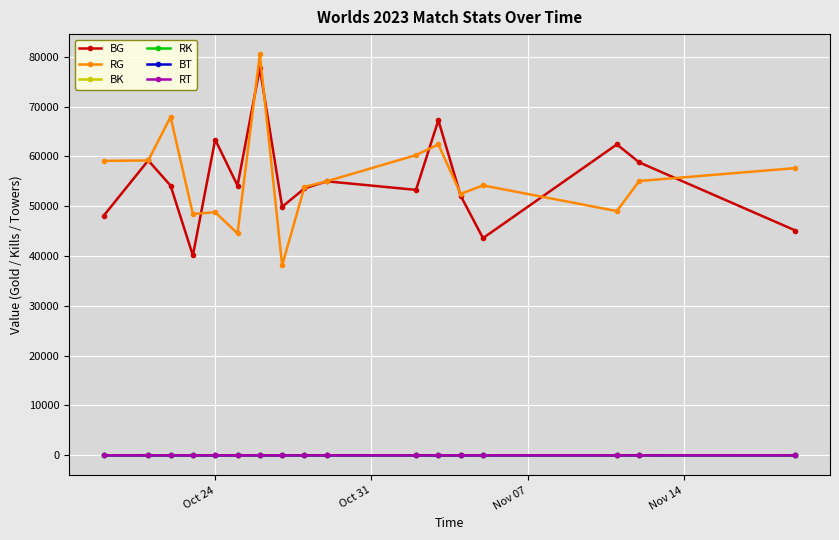

Is this an area chart (filled region under the line)?

No